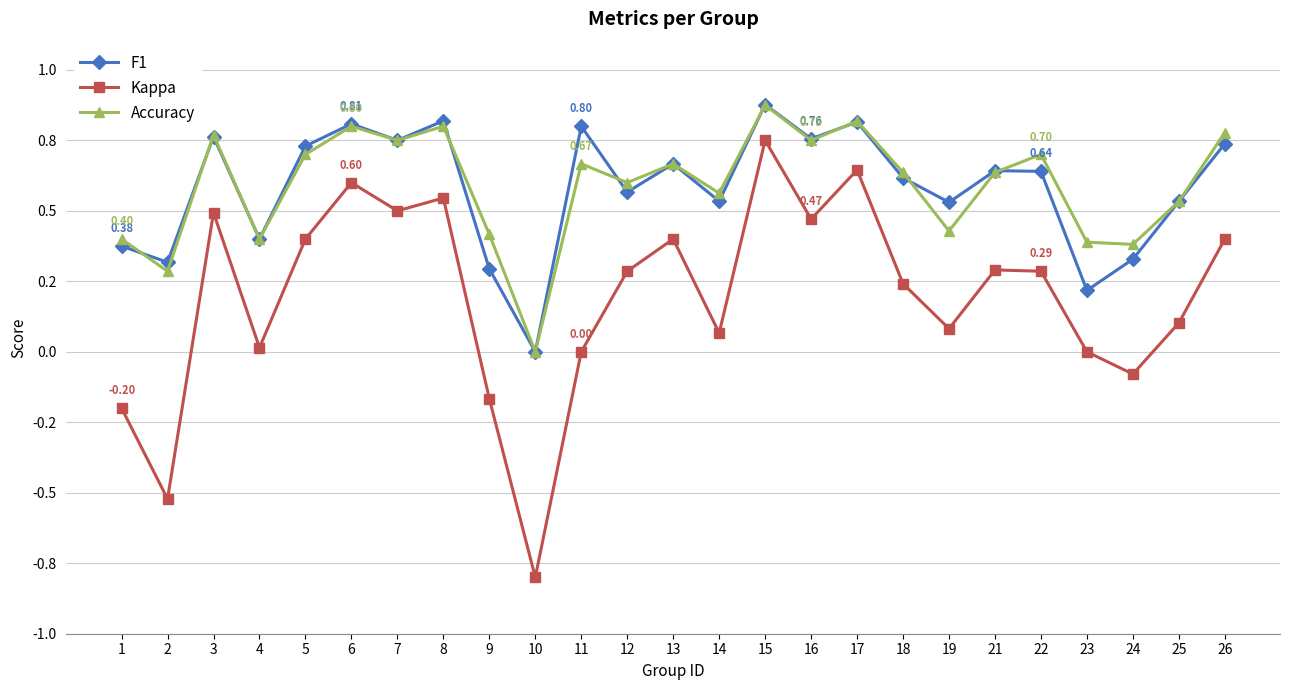

At which category is the sum across all series the highest?

15